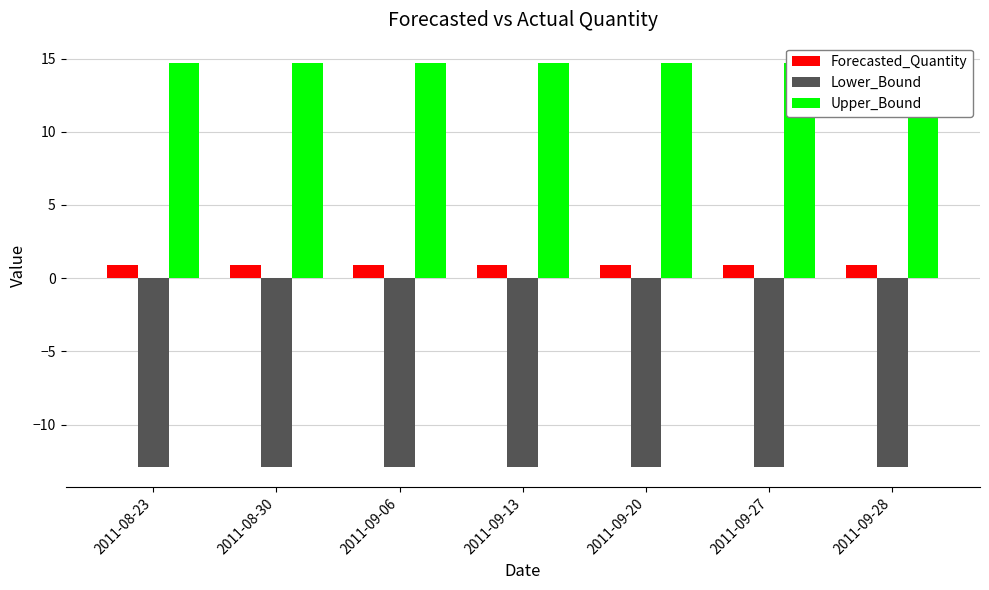

List the labels in order of Upper_Bound value, smallest first.

2011-08-23, 2011-08-30, 2011-09-06, 2011-09-13, 2011-09-20, 2011-09-27, 2011-09-28